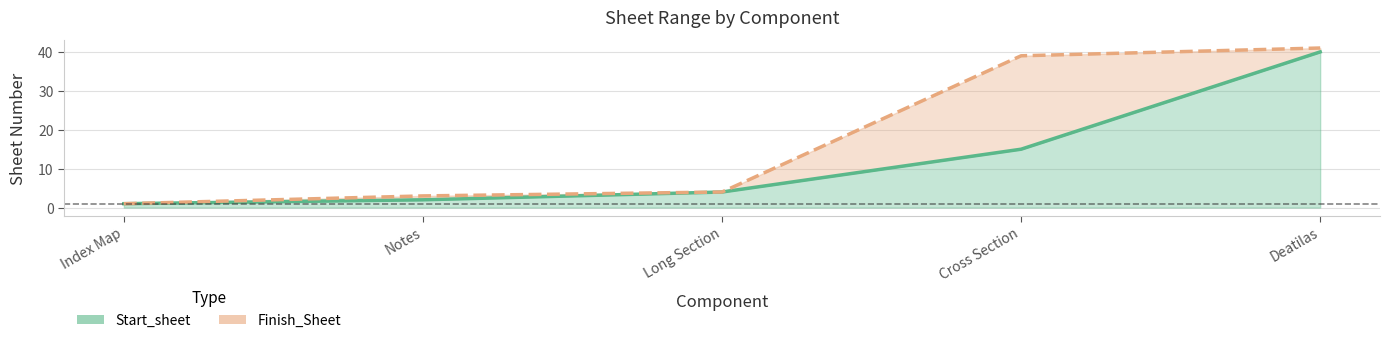

What is the highest value of the Start_sheet series?

40